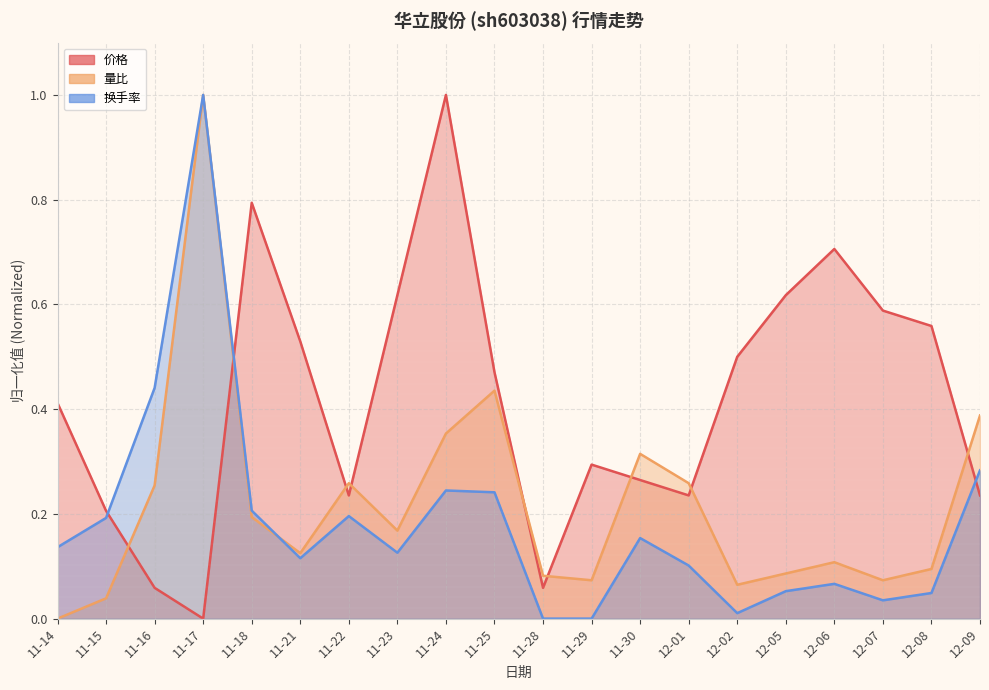

Reading left to right, what are all the values shown in this chart?

价格: 0.4	0.2	0.1	0.0	0.8	0.5	0.2	0.6	1.0	0.5	0.1	0.3	0.3	0.2	0.5	0.6	0.7	0.6	0.6	0.2
量比: 0.0	0.0	0.3	1.0	0.2	0.1	0.3	0.2	0.4	0.4	0.1	0.1	0.3	0.3	0.1	0.1	0.1	0.1	0.1	0.4
换手率: 0.1	0.2	0.4	1.0	0.2	0.1	0.2	0.1	0.2	0.2	0.0	0.0	0.2	0.1	0.0	0.1	0.1	0.0	0.0	0.3